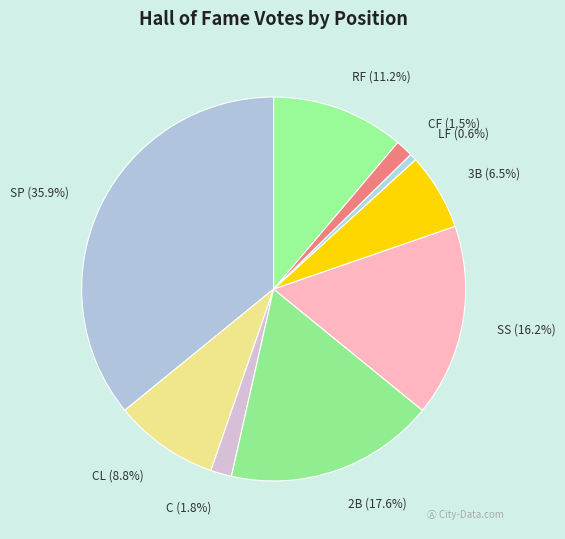

To the nearest percent, what portion does RF represent?

11%